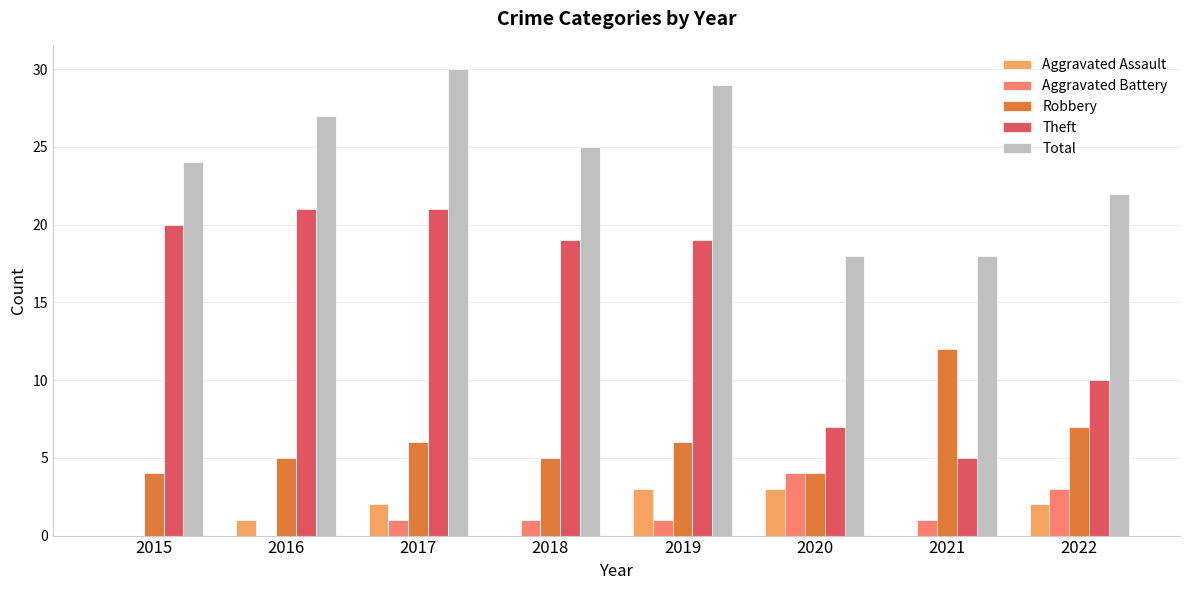

At which category is the sum across all series the highest?

2017